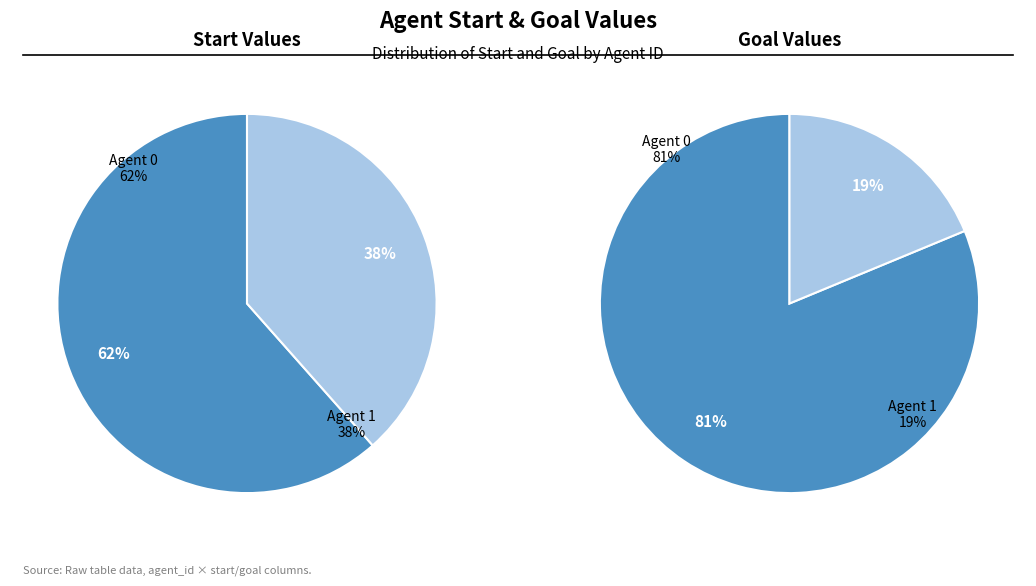

At 0, list the series in order from smallest to largest.

start, goal